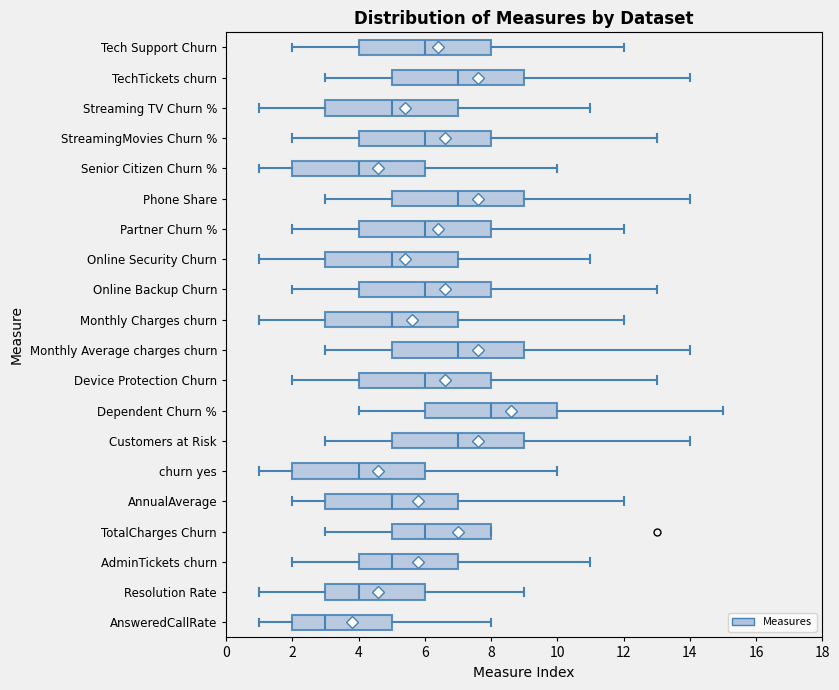

Which box has the furthest to the right median line?

Dependent Churn %